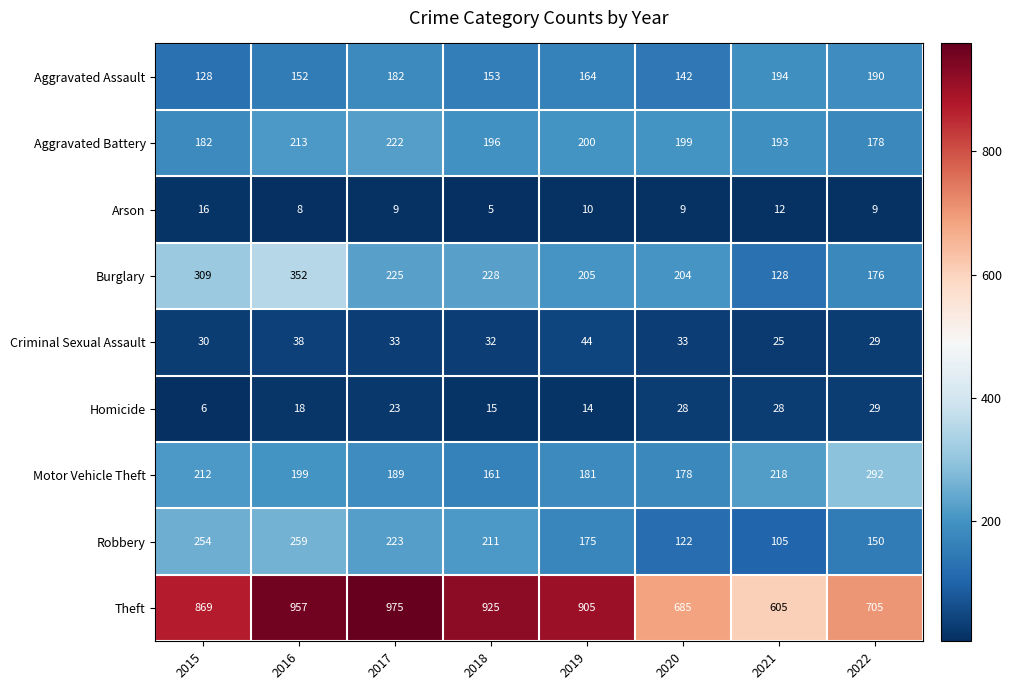

At which category is the sum across all series the highest?

2016